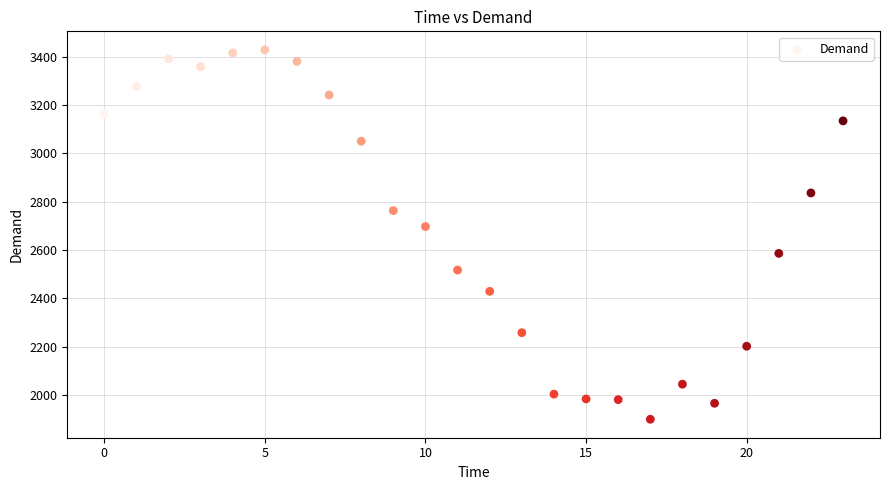

What Y value in the scatter plot is closest to 2664?

2697